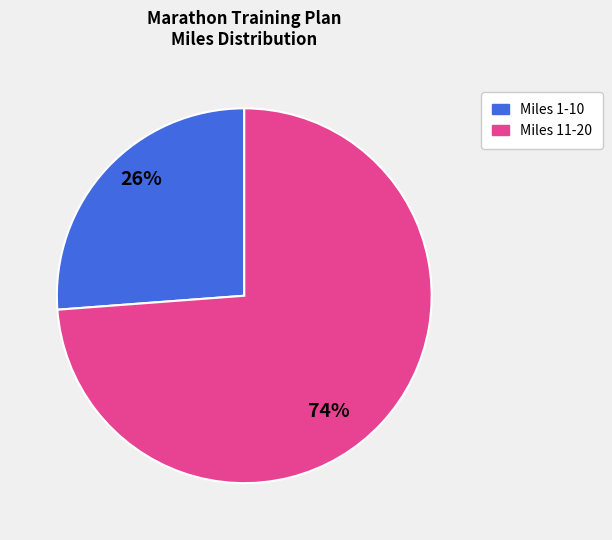

To the nearest percent, what is the difference between the largest and smallest slice percentages?

48%